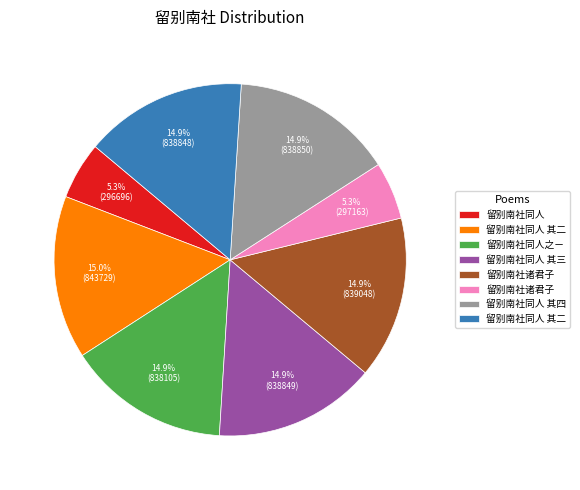

Is there a majority slice in this chart?

No